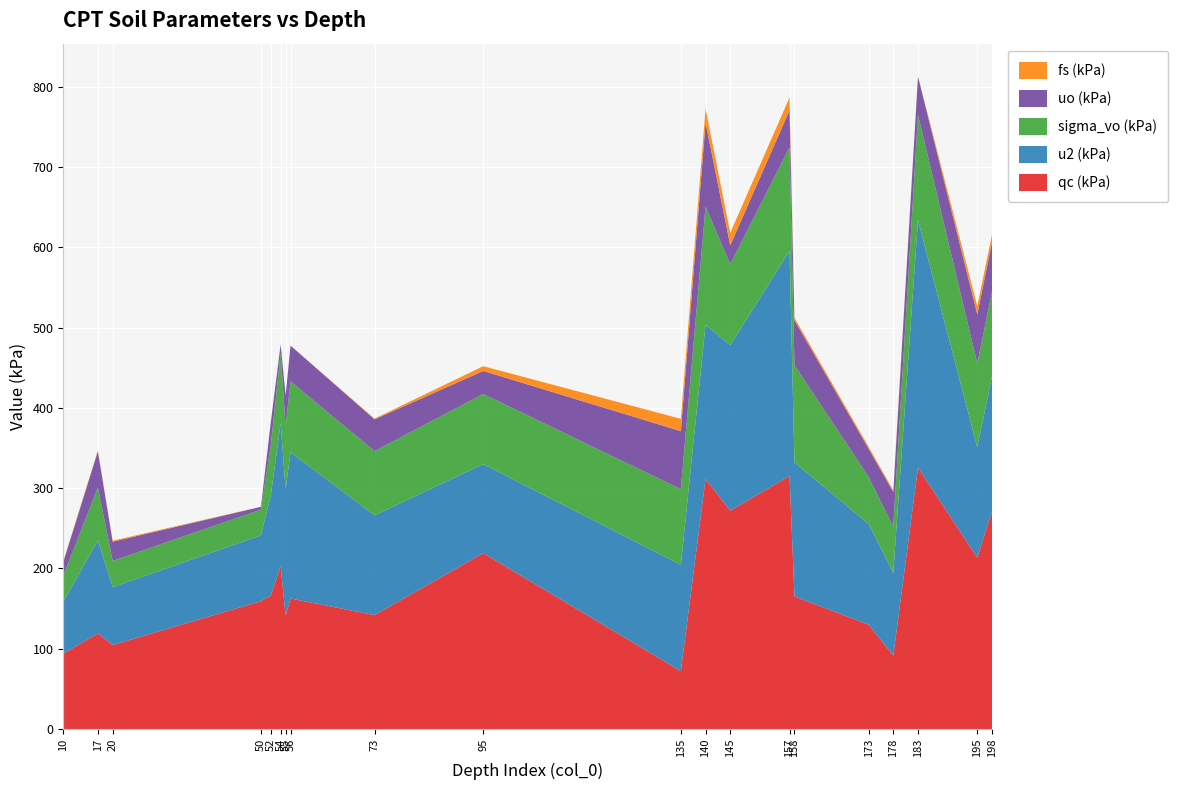

Reading right to left, extract all data points from this chart.

qc (kPa): 271.9	213.5	325.6	91.4	129.9	165.2	315.2	272.0	311.4	72.0	219.1	141.9	162.6	140.9	202.6	166.4	159.2	104.6	119.0	93.8
u2 (kPa): 168.1	137.6	308.7	103.2	125.6	167.0	280.4	206.2	192.2	132.5	111.0	124.3	182.2	158.1	178.2	124.6	82.0	72.2	116.0	64.7
sigma_vo (kPa): 105.4	104.4	130.9	57.6	58.6	121.1	129.1	101.0	147.2	94.3	87.4	80.1	88.4	77.7	87.8	62.6	32.1	32.7	65.8	32.4
uo (kPa): 61.6	61.2	47.7	43.0	35.1	56.0	46.0	23.4	104.7	72.3	28.7	39.6	44.5	38.9	10.5	28.6	3.5	23.9	45.1	16.8
fs (kPa): 9.5	10.2	0.4	2.1	2.4	3.0	16.0	15.6	17.5	15.4	5.9	0.9	0.0	0.0	0.0	0.0	0.0	1.3	1.0	1.1